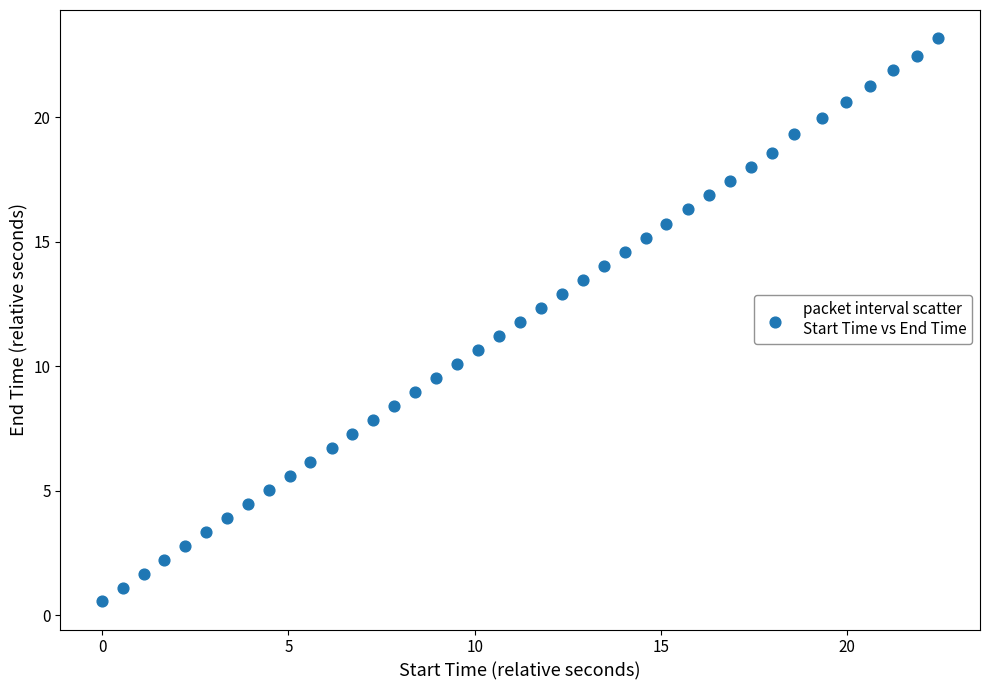

What is the range of Y values (max minus min)?

22.6